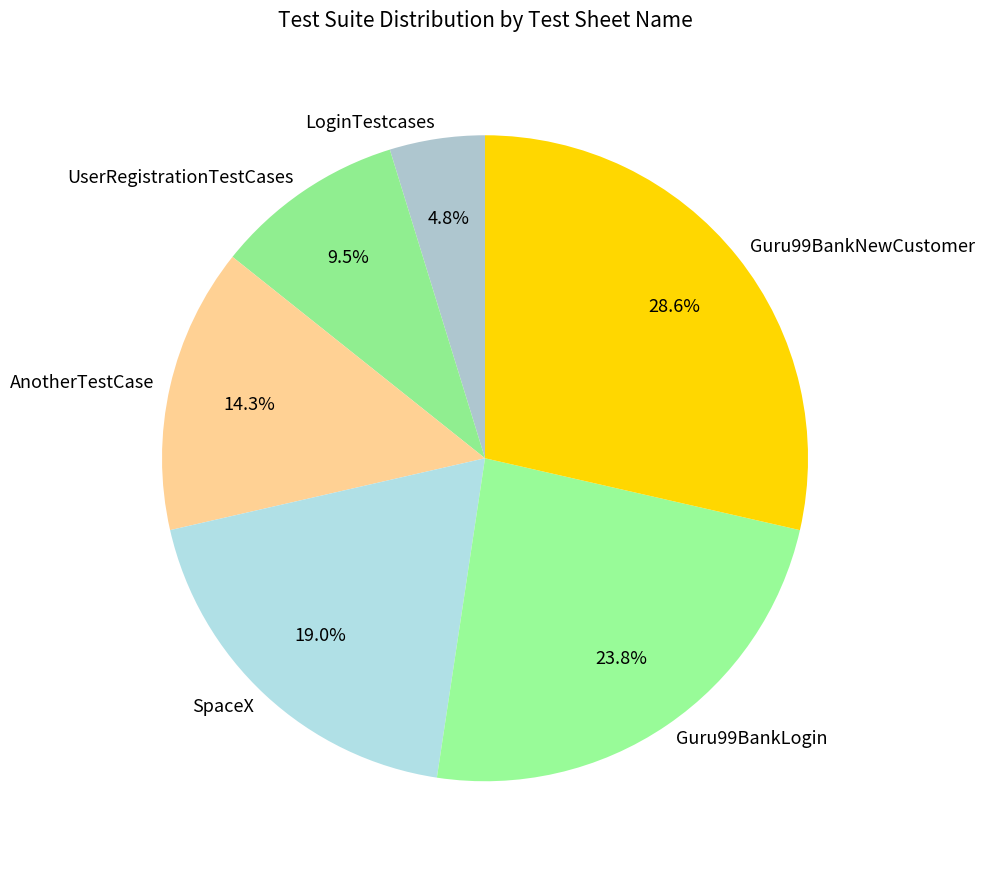

What is the largest slice in the pie chart?

Guru99BankNewCustomer